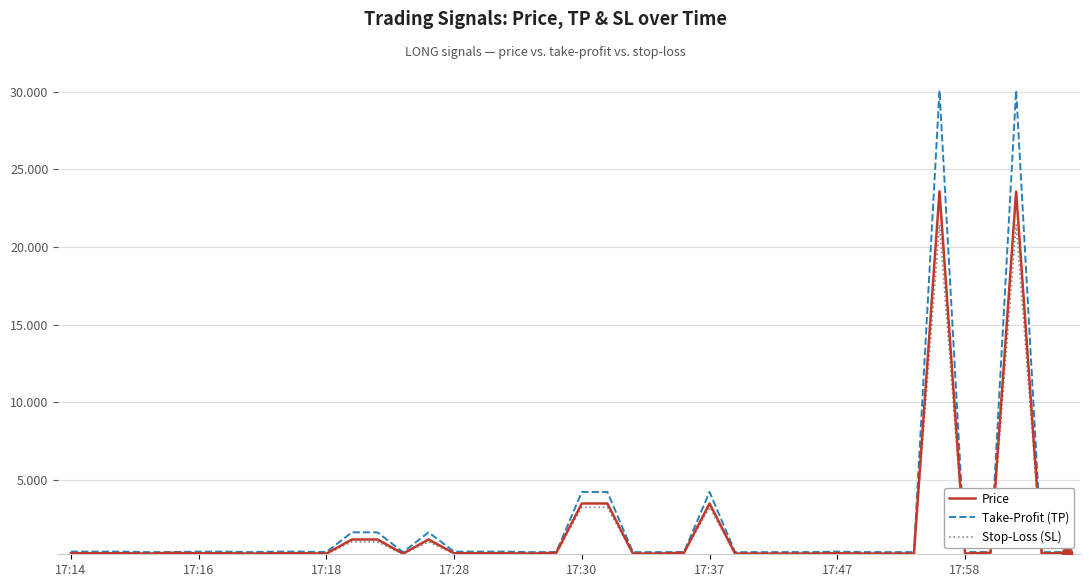

Which series has the widest spread of values?

Take-Profit (TP)